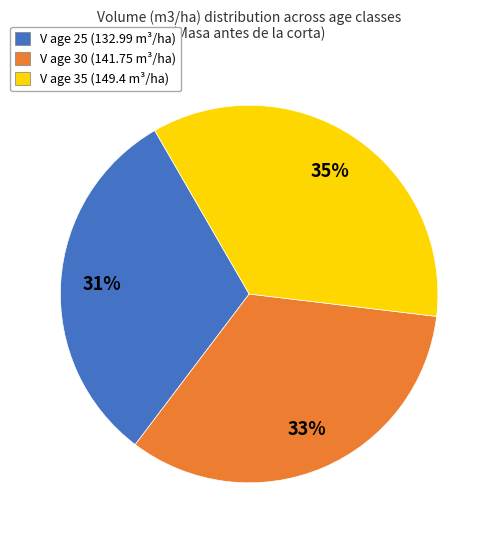

Rank the categories by value from lowest to highest.

V age 25 (132.99 m³/ha), V age 30 (141.75 m³/ha), V age 35 (149.4 m³/ha)